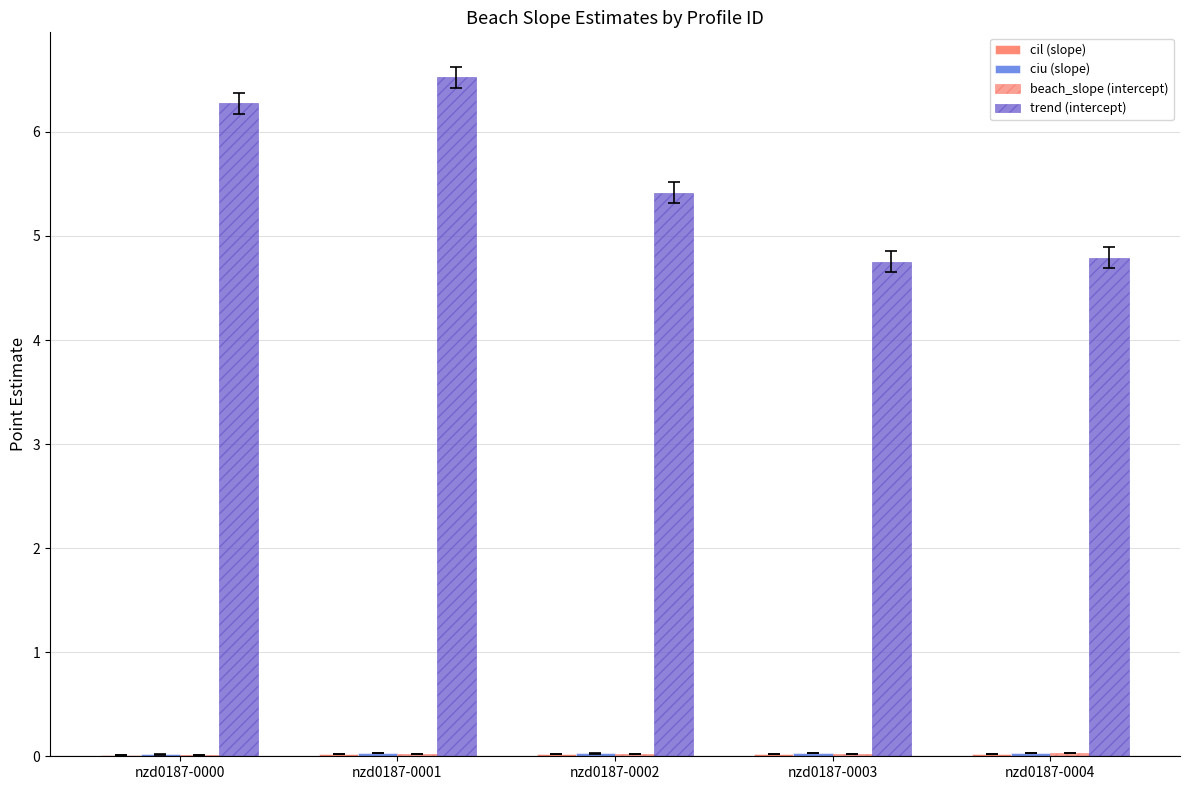

How many groups of bars are there?

5